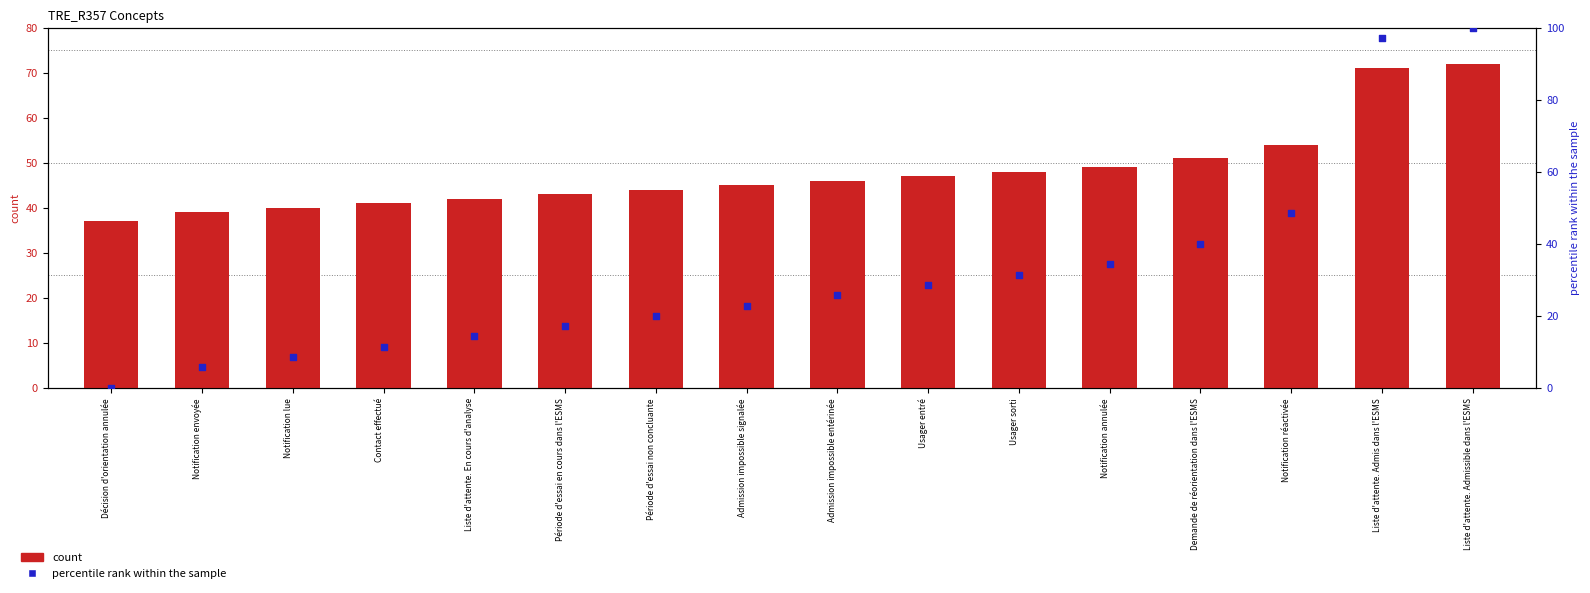

At which category is the sum across all series the highest?

Liste d'attente. Admissible dans l'ESMS